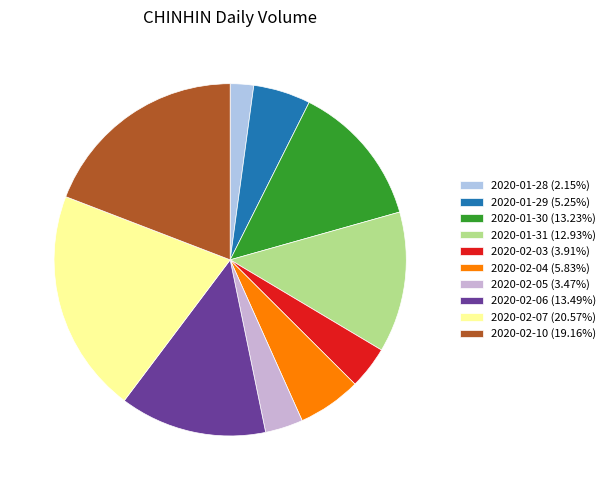

Which slice is the largest?

2020-02-07